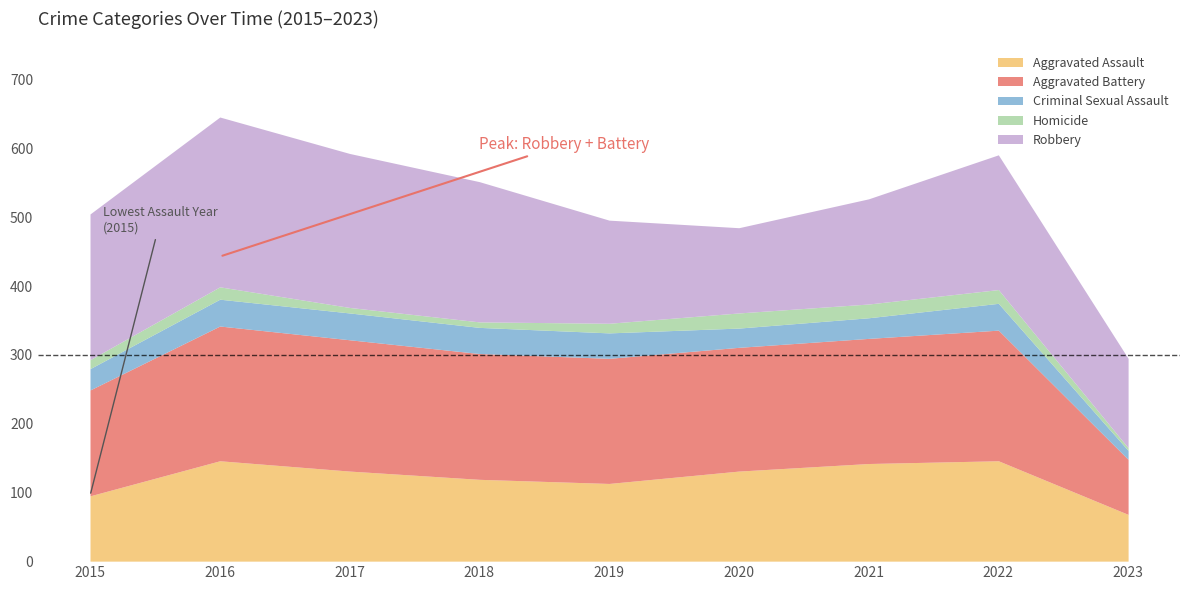

What is the difference between the second highest and second lowest values in the Criminal Sexual Assault series?

11